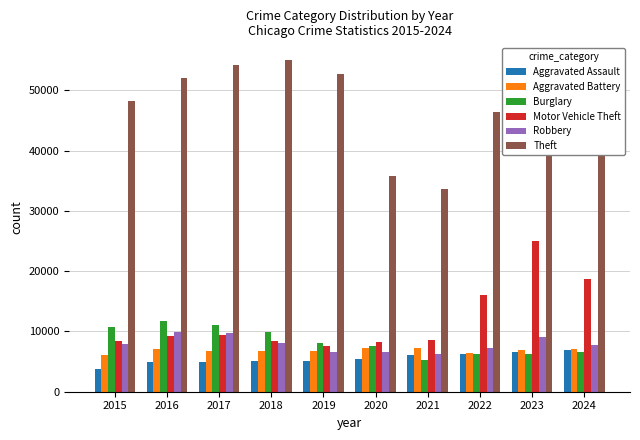

What is the difference between the highest and lowest values at 2019?

47651